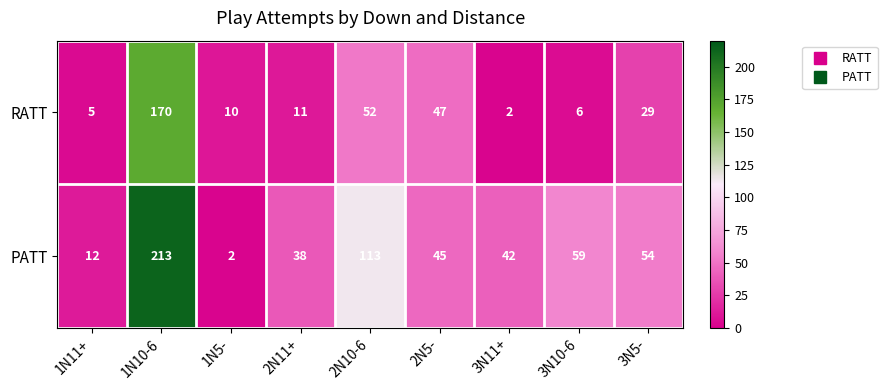

Which series changed the most between 1N11+ and 2N11+?

PATT